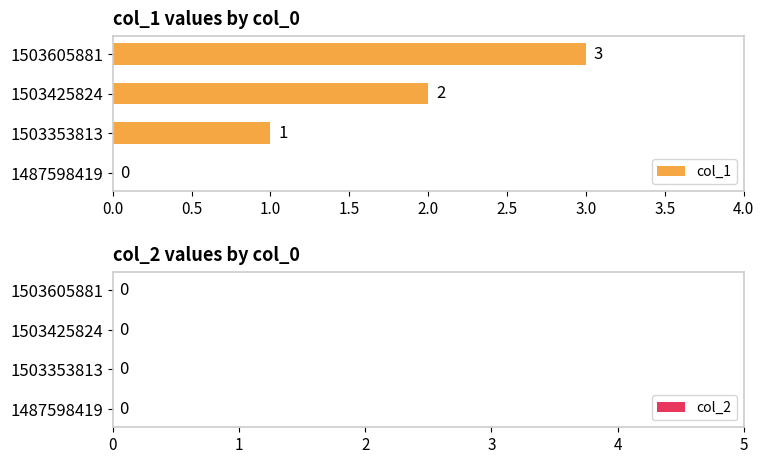

Where is the data nearest to the value 1?

1503353813